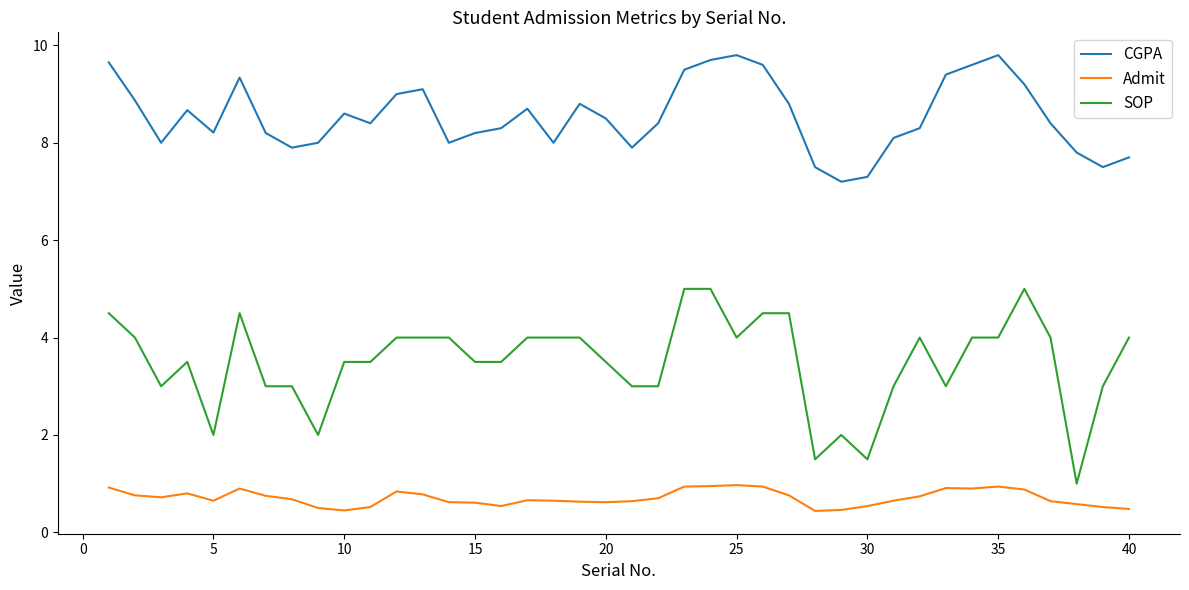

True or false: CGPA and Admit intersect in this chart.

False